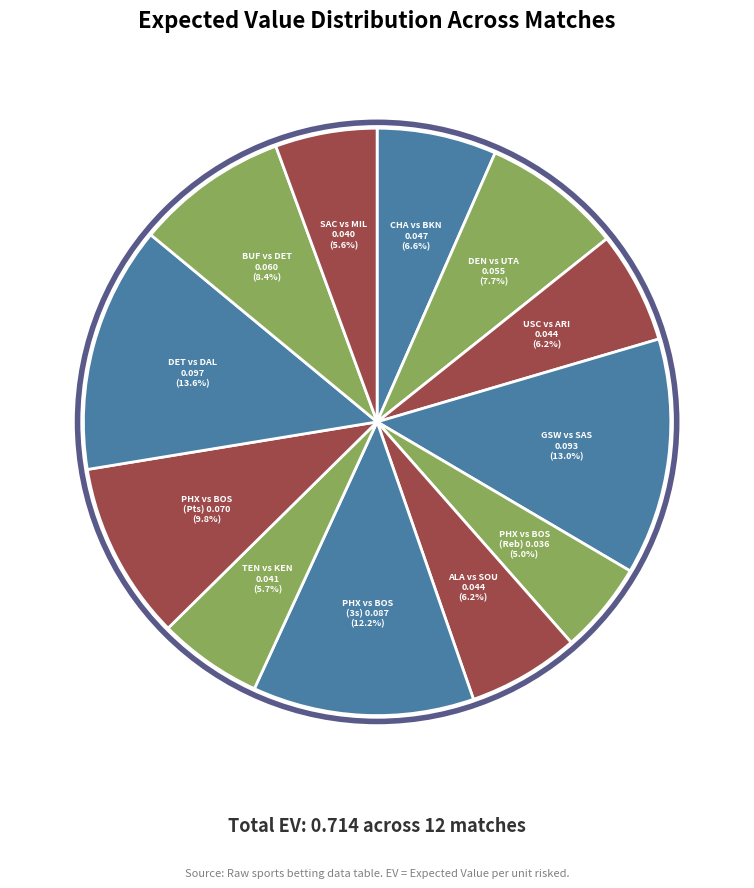

To the nearest percent, what is the average slice percentage?

8%